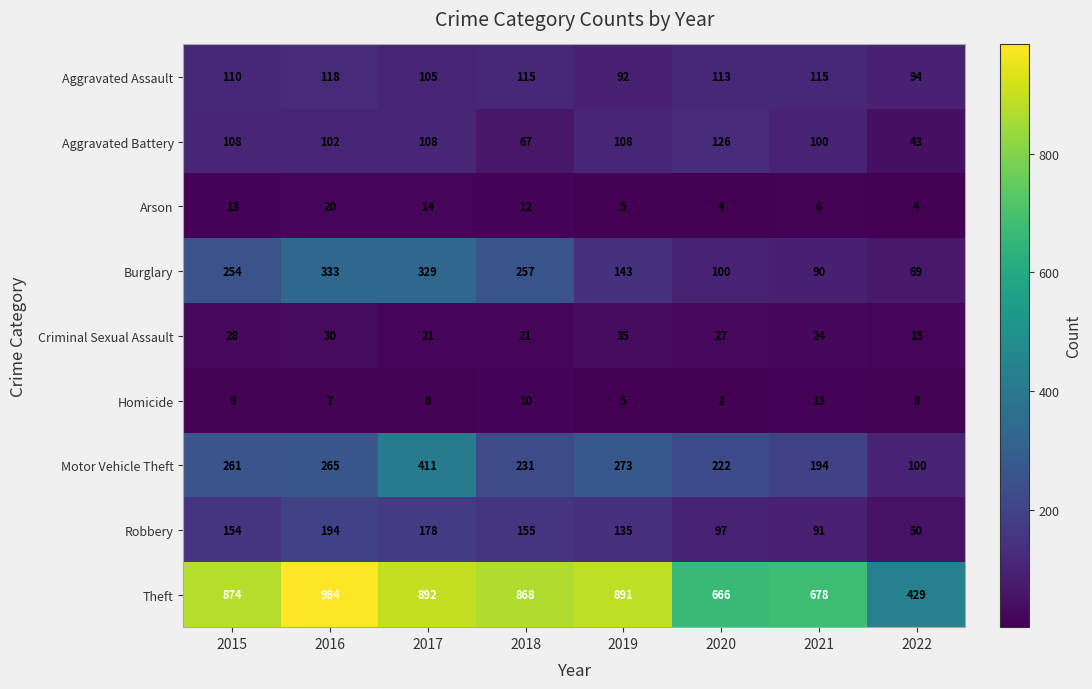

Which series has the largest range (max minus min)?

Theft